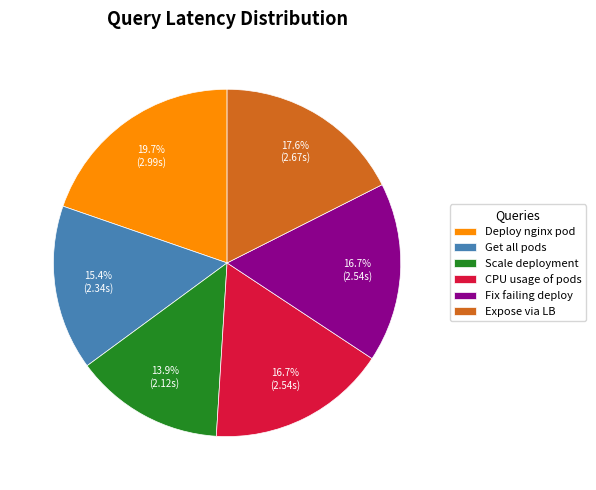

What percentage is NOT represented by Deploy nginx pod?

80.3%